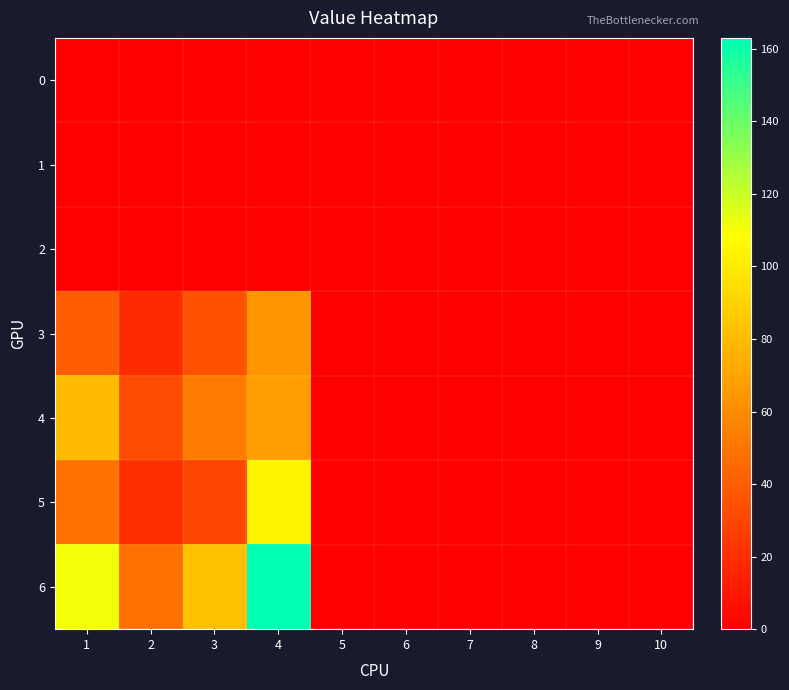

At how many categories does at least one series exceed 51?

3